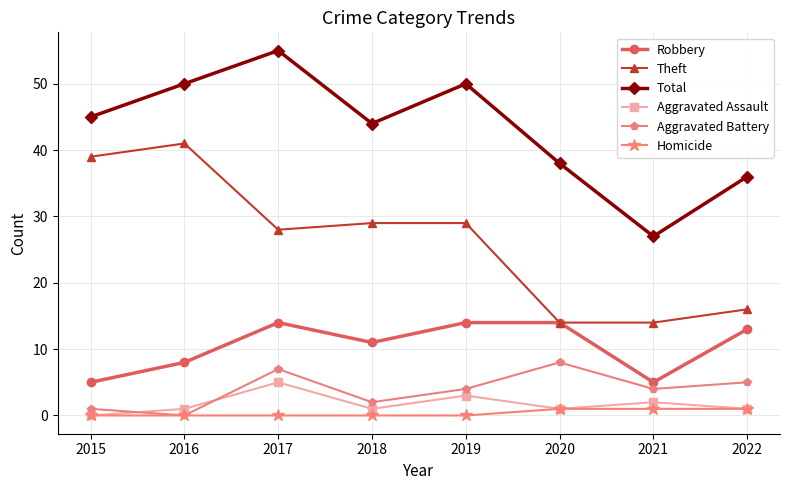

What value does the Robbery series have at 2016?

8